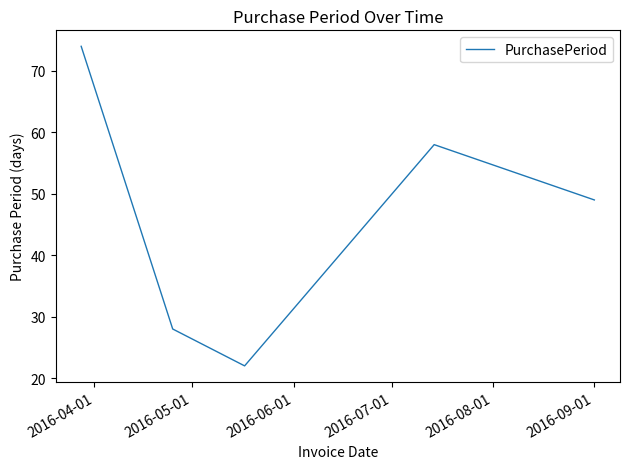

How many interior local peaks (higher than both neighbors) does the data have?

1